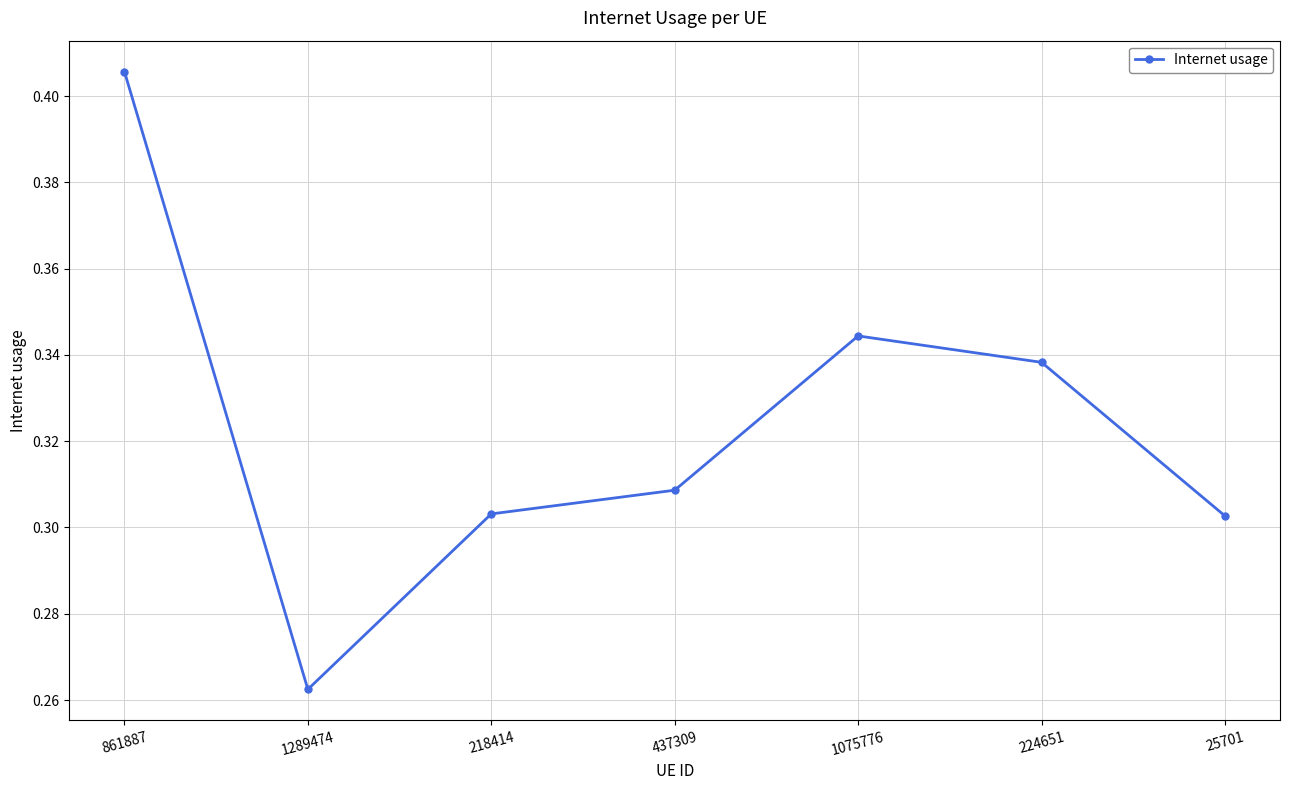

Does the chart display data point markers on the line(s)?

Yes